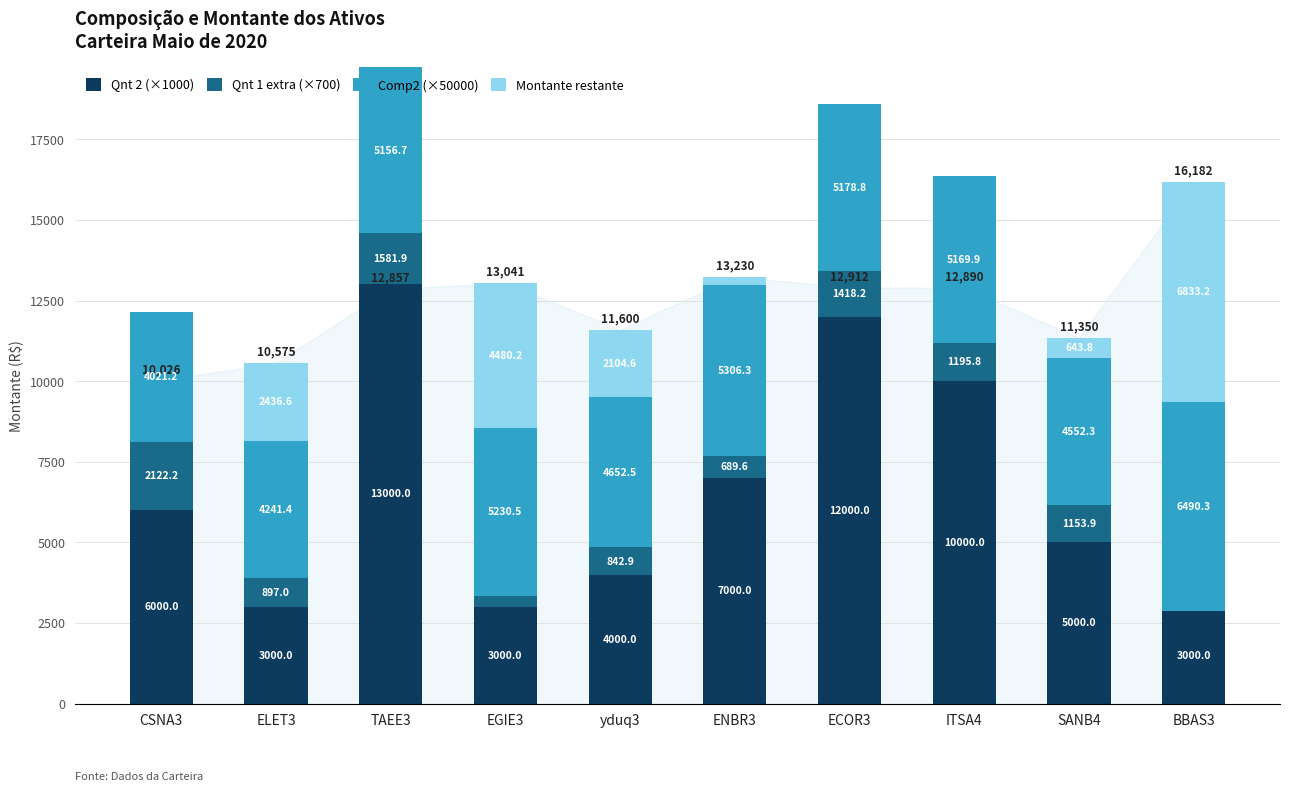

List the labels in order of Comp2 (×50000) value, largest first.

BBAS3, ENBR3, EGIE3, ECOR3, ITSA4, TAEE3, yduq3, SANB4, ELET3, CSNA3